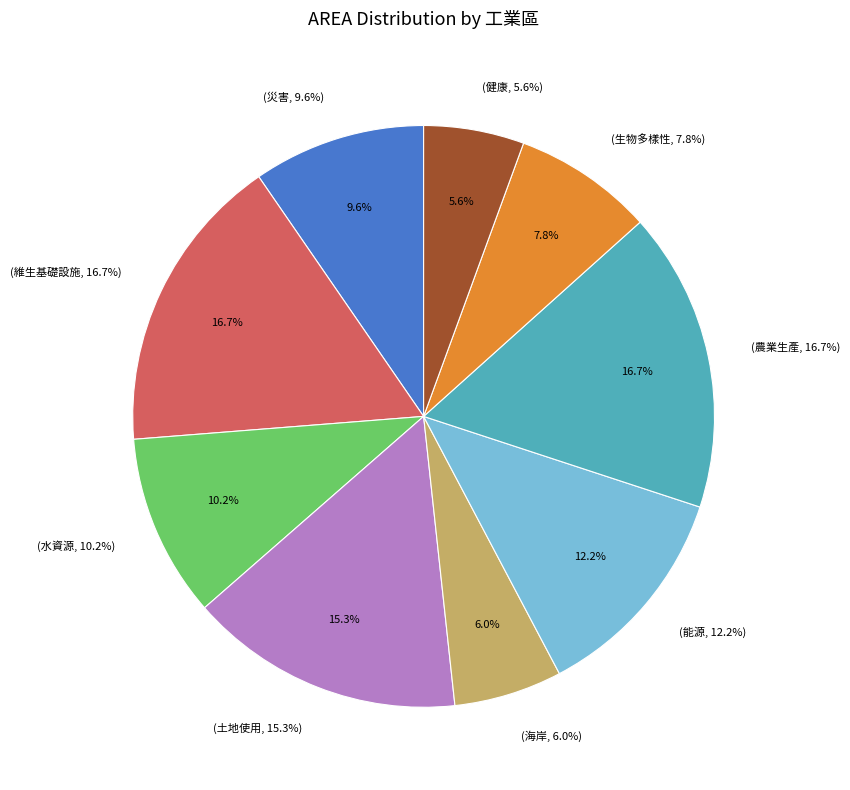

To the nearest percent, what portion does 生物多樣性 represent?

8%